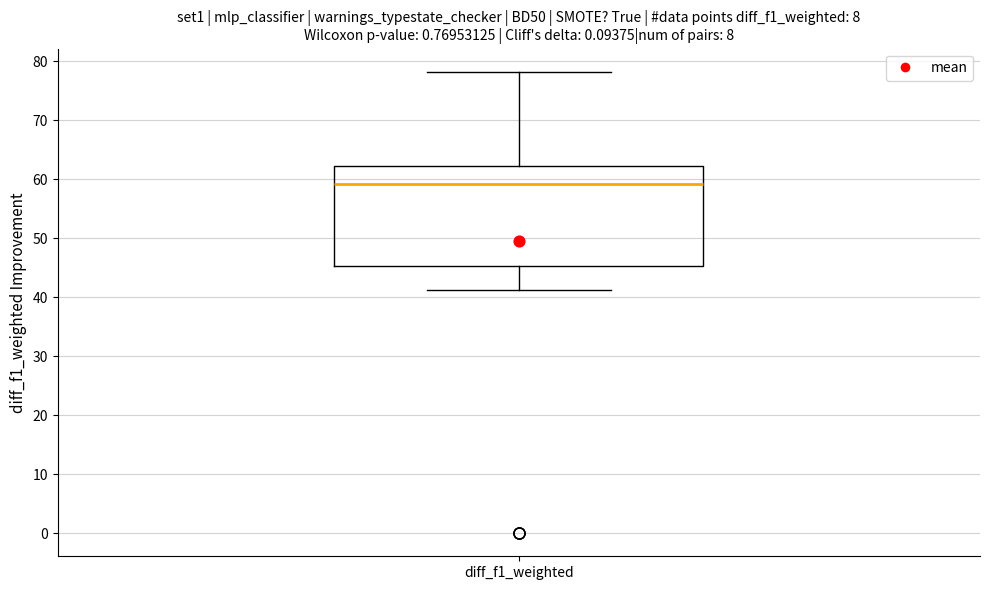

Read this box plot against the y-axis: the position of the median line, the range covered by the box, and the ends of both whiskers. The values are not printed on the chart, so give them approximately, as read against the axis.

median 59, box 45 to 62, whiskers 41 to 78